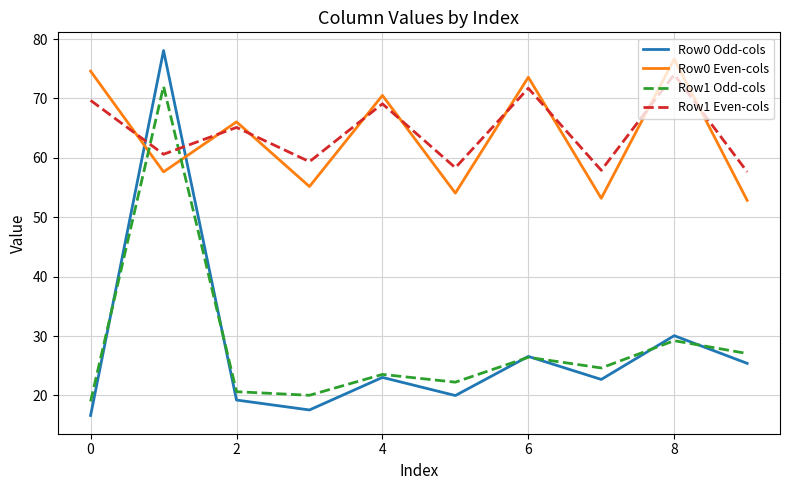

Which series has the widest spread of values?

Row0 Odd-cols